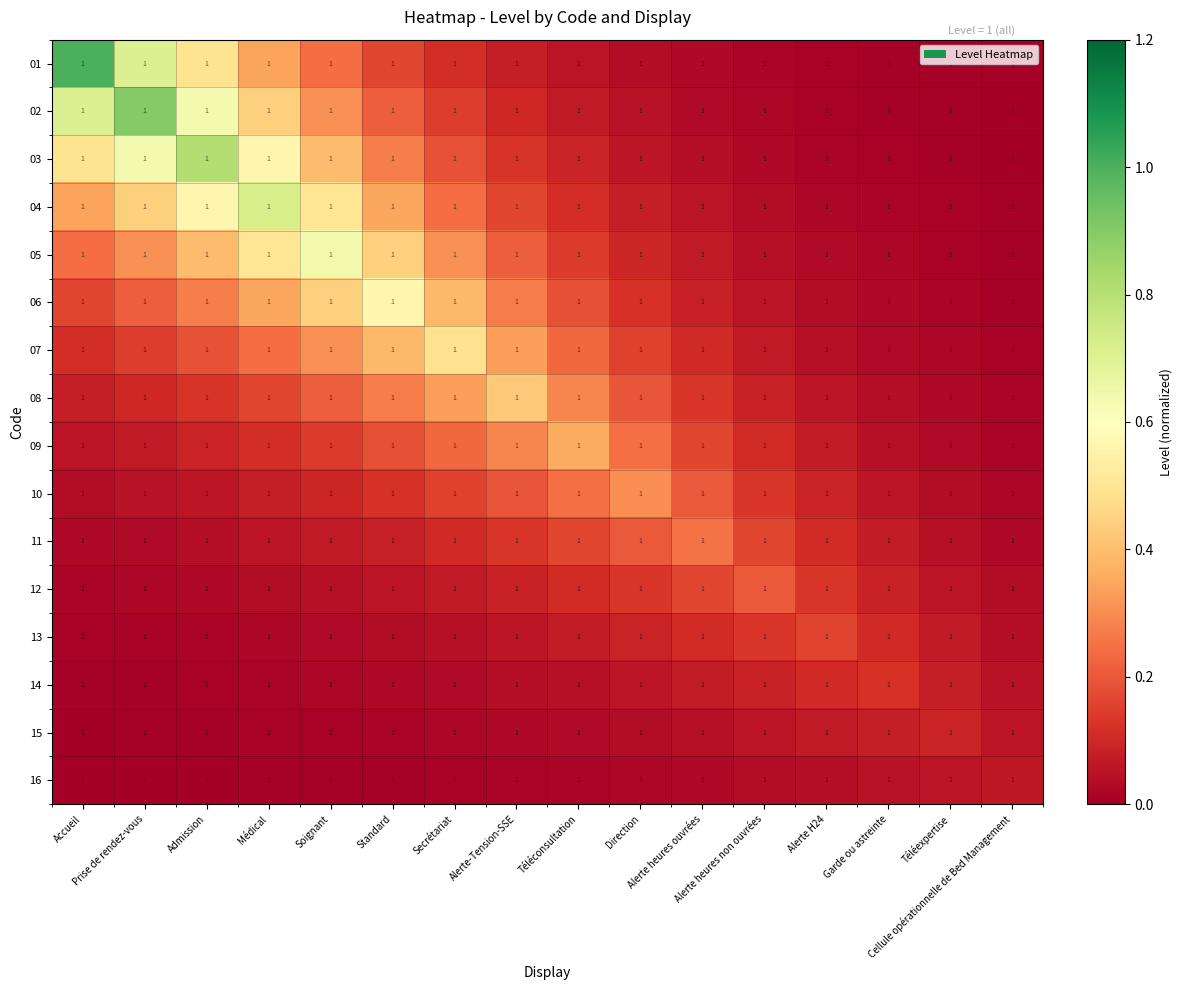

What is the highest value of the 10 series?

0.3